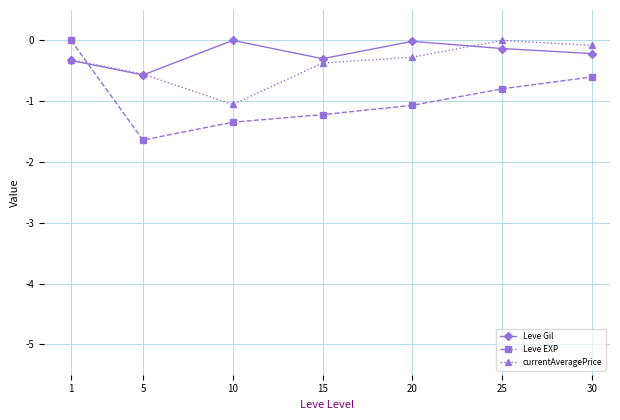

Does the chart display data point markers on the line(s)?

Yes